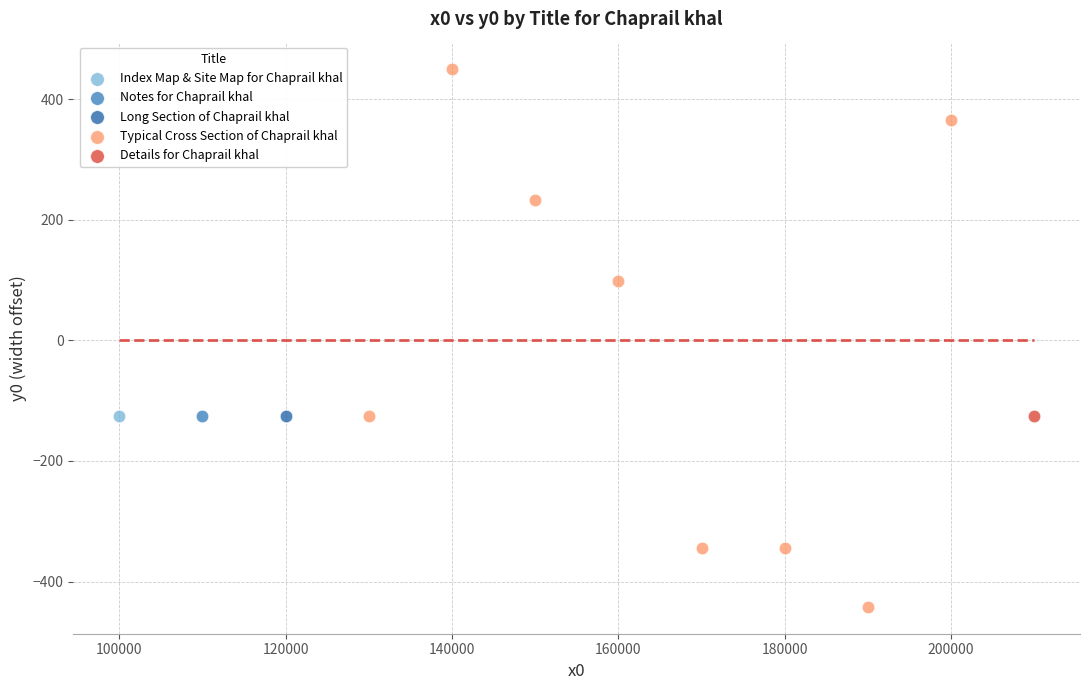

What are all the series names shown in the legend?

Index Map & Site Map for Chaprail khal, Notes for Chaprail khal, Long Section of Chaprail khal, Typical Cross Section of Chaprail khal, Details for Chaprail khal